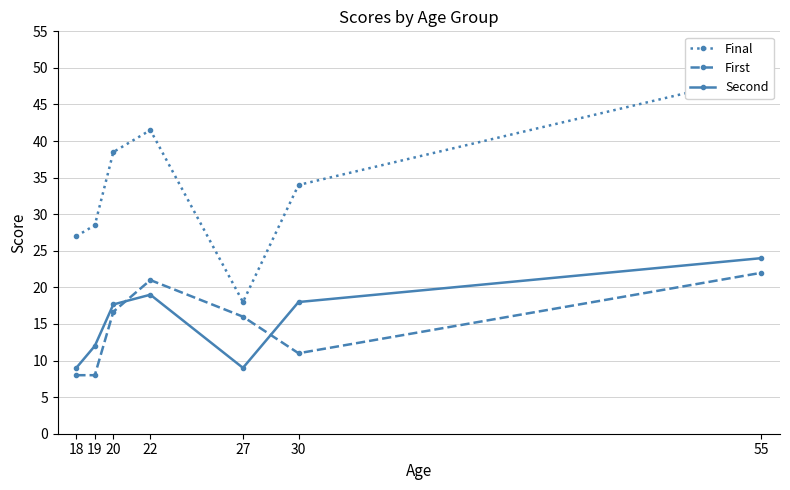

How many interior local peaks does the Final series have?

1